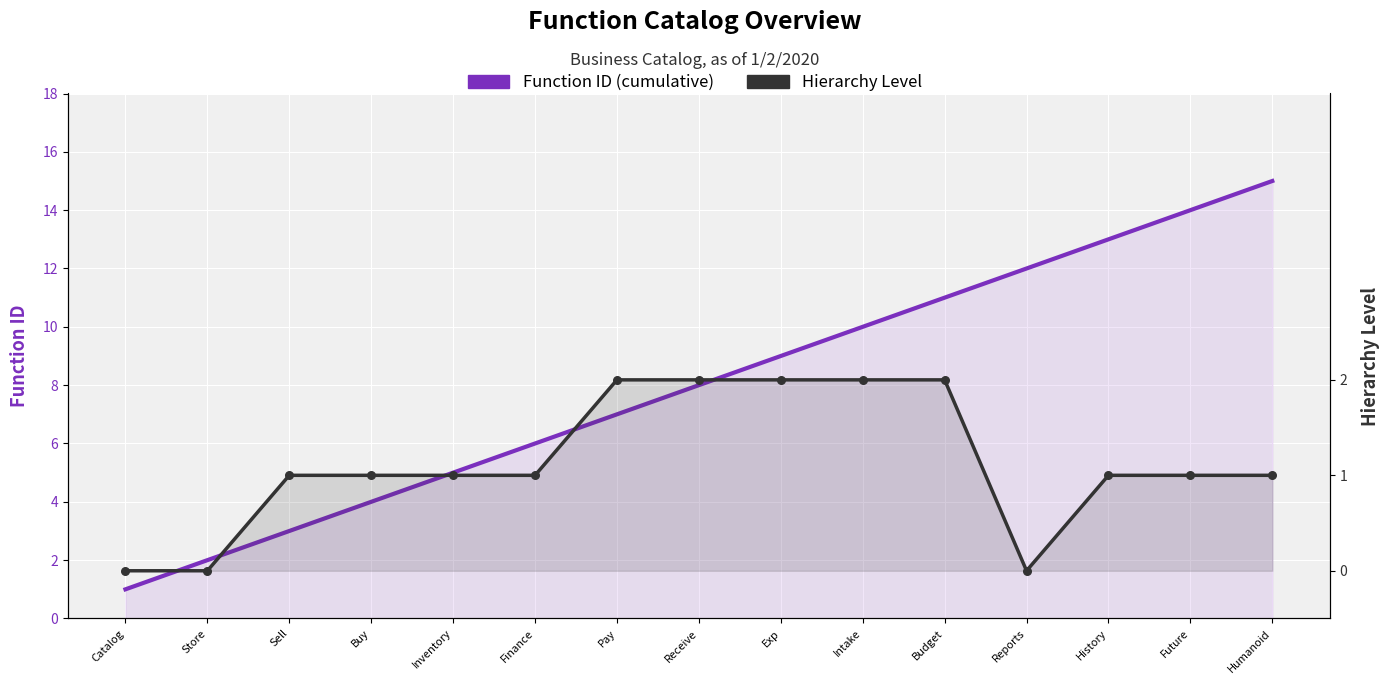

Which series has the largest Y range (max minus min)?

Function ID (cumulative)